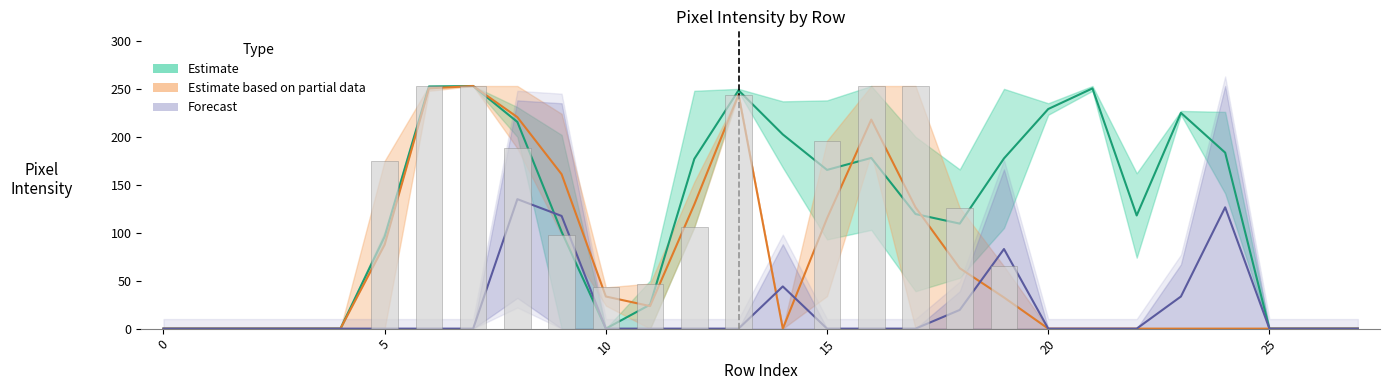

Which series has the largest total across all categories?

Estimate